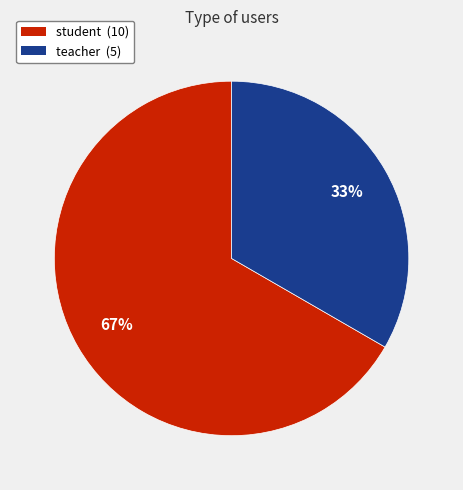

How many segments does this pie chart have?

2